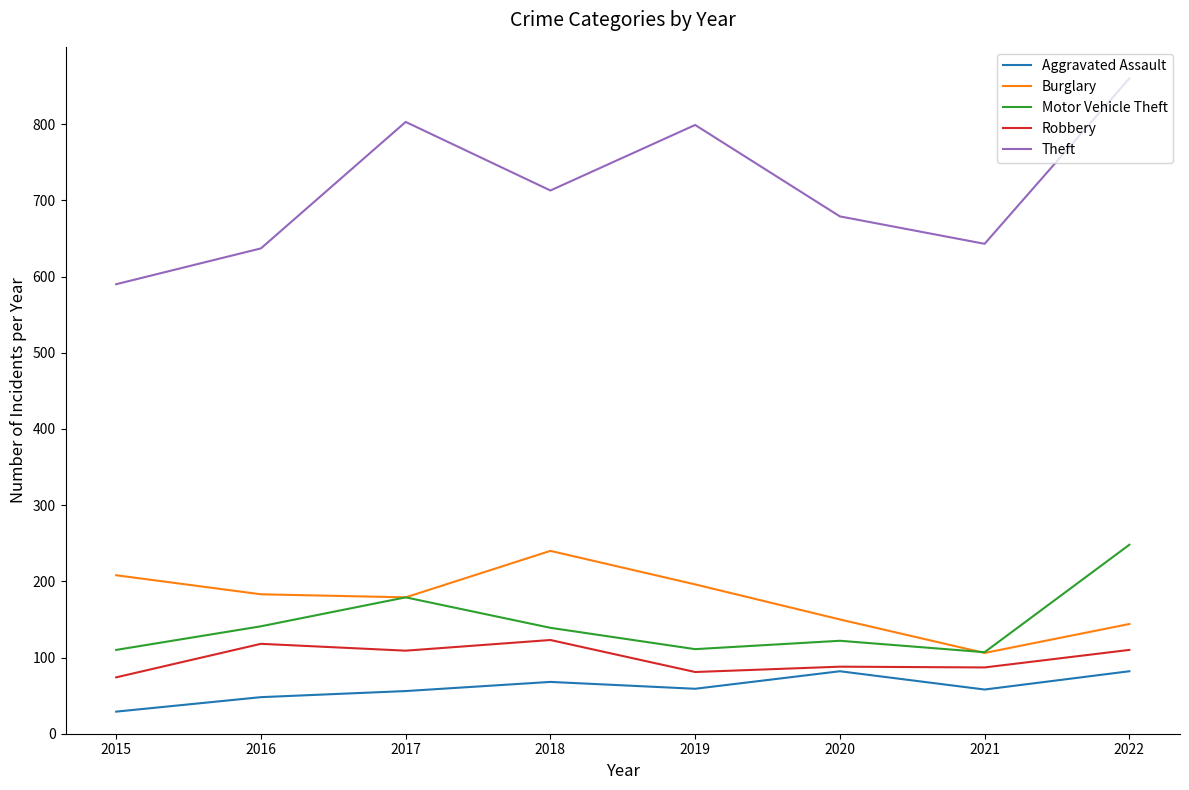

Which label corresponds to the smallest value in the chart?

2015